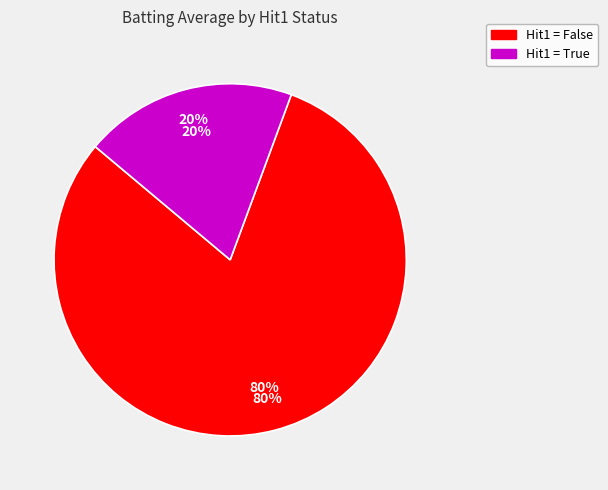

Between True and True, which is larger?

True